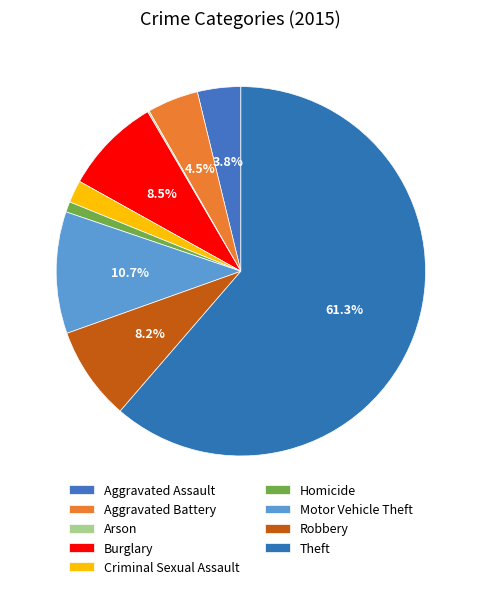

Is it true that Aggravated Battery is 4% of the pie?

True